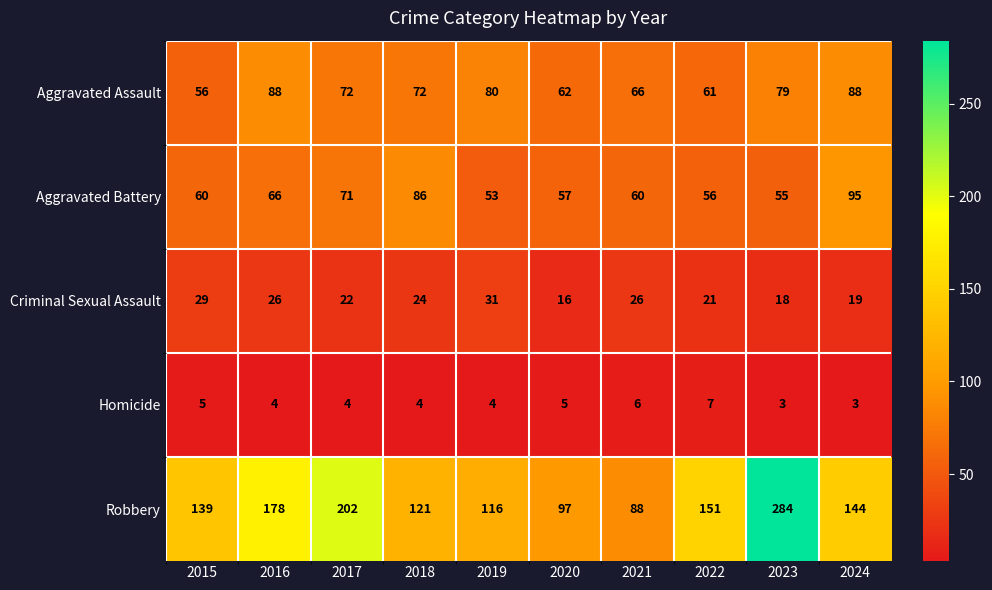

What is the maximum value shown in the chart?

284